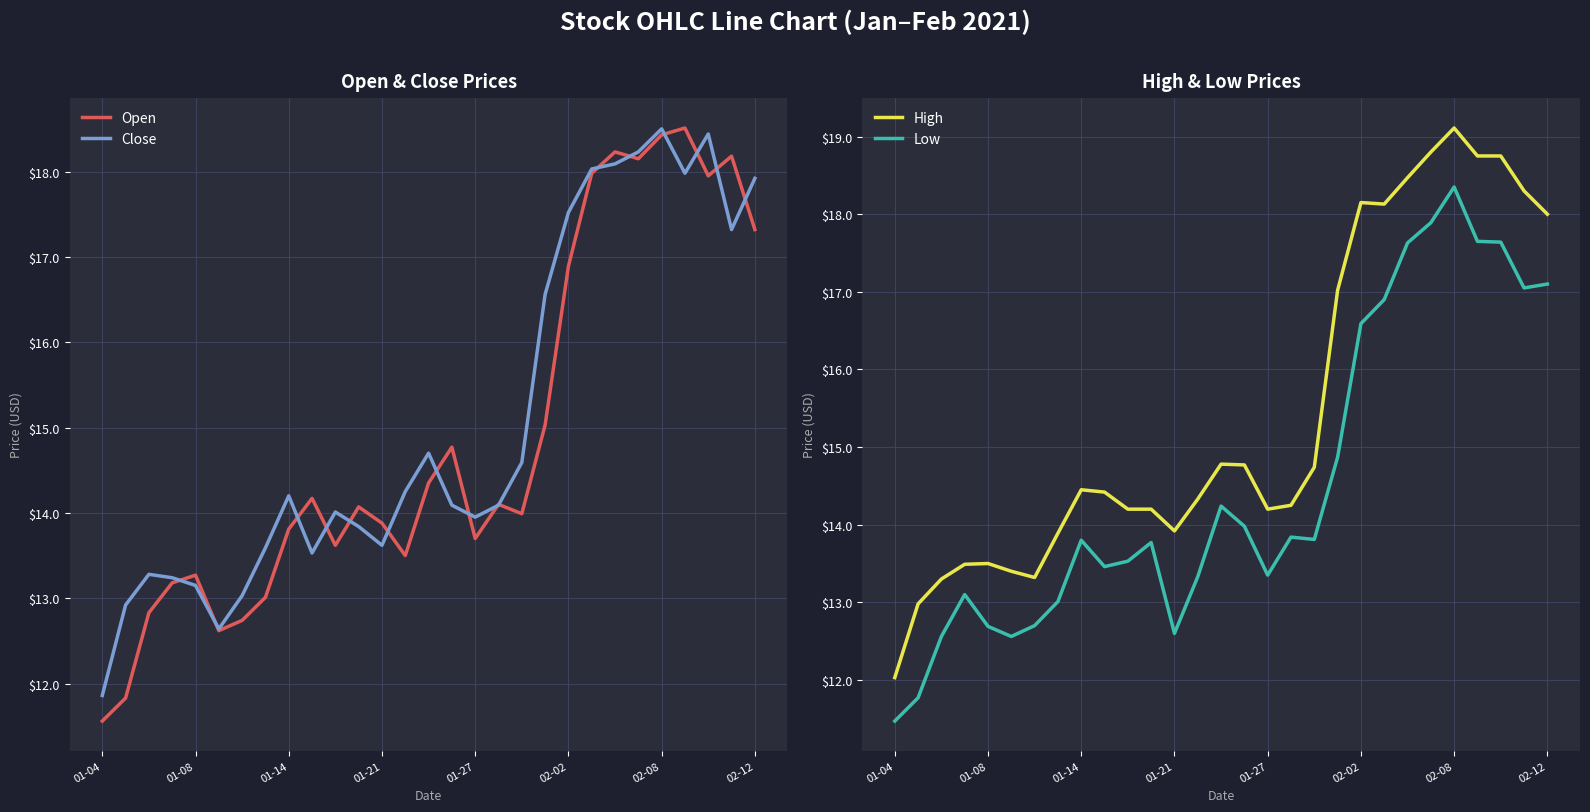

What is the difference between the maximum and minimum values in the Low series?

6.9